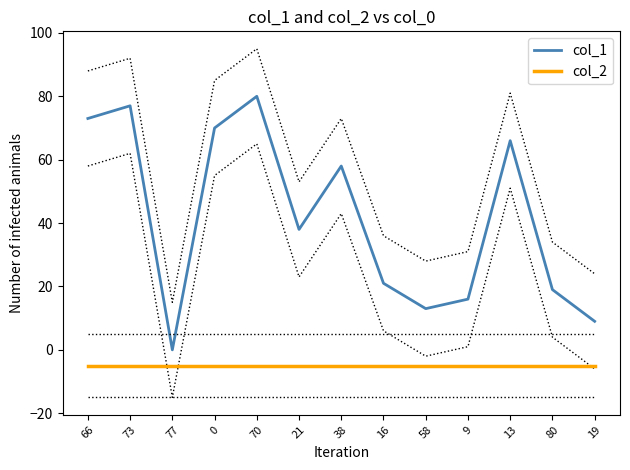

Where does the col_1 series first go above 38?

66